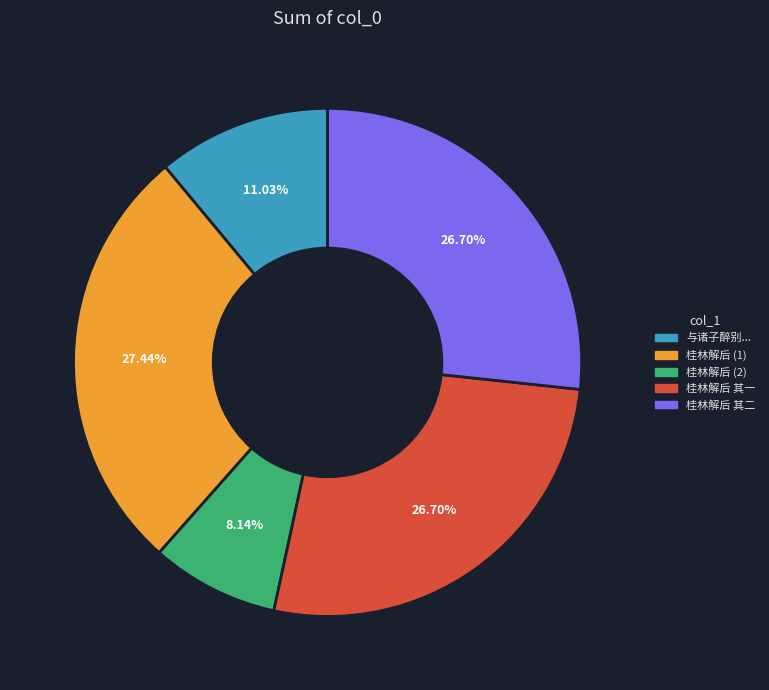

Which has a higher value, 桂林解后 (2) or 与诸子醉别...?

与诸子醉别...